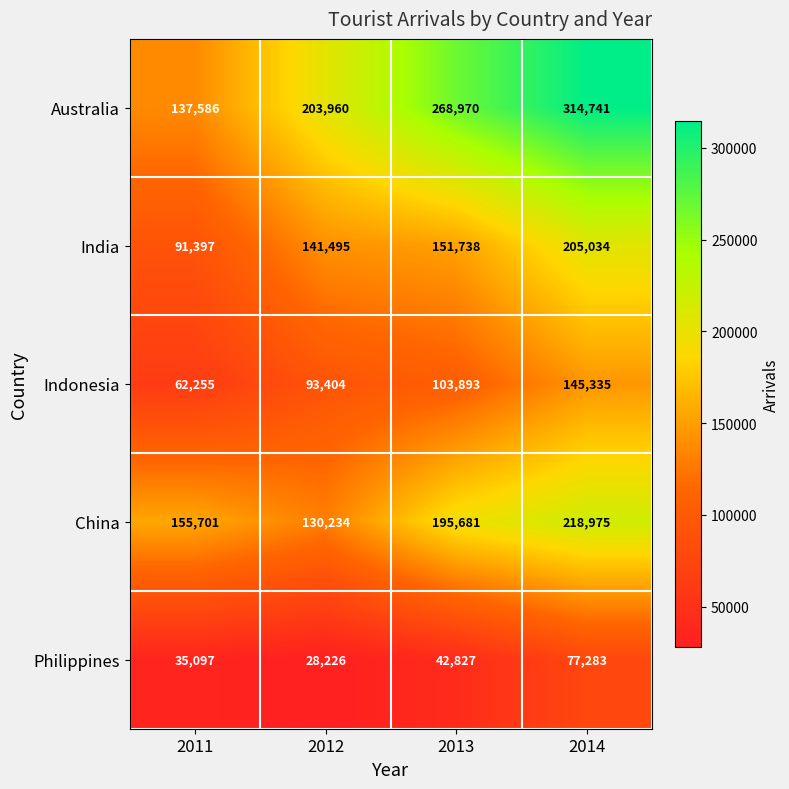

Which series has the widest spread of values?

Australia